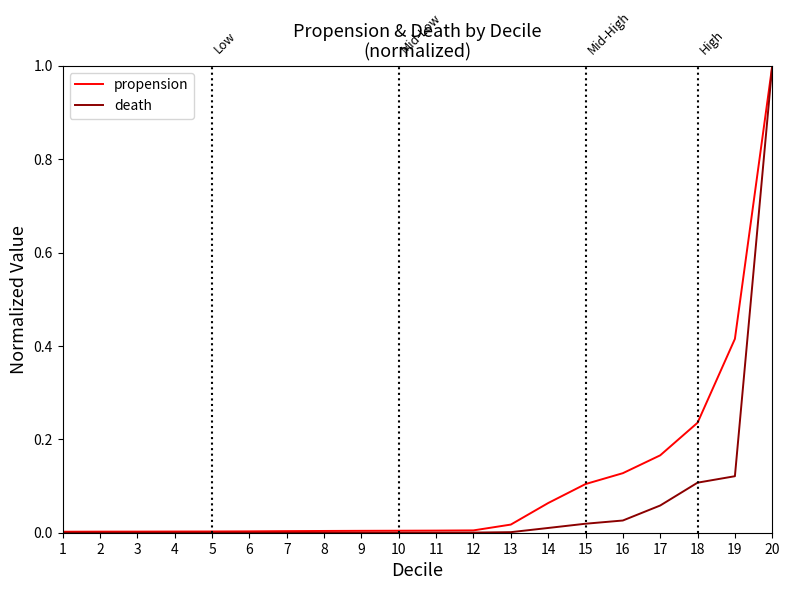

Which label corresponds to the largest value in the chart?

20